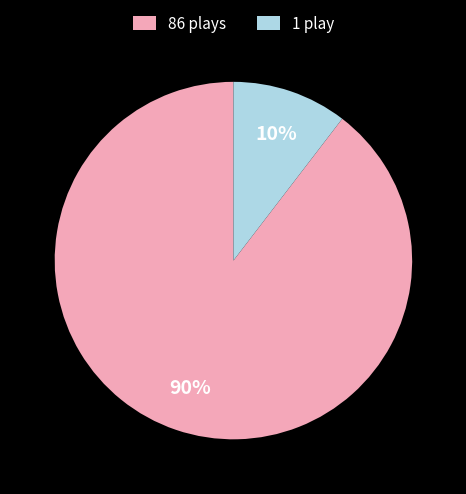

Is there any slice that represents more than half of the pie?

Yes